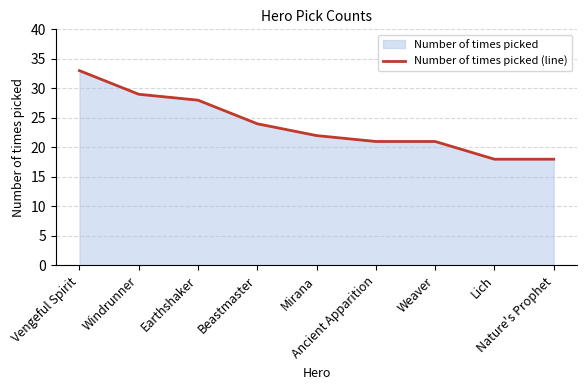

What is the change in value from Beastmaster to Ancient Apparition?

-3